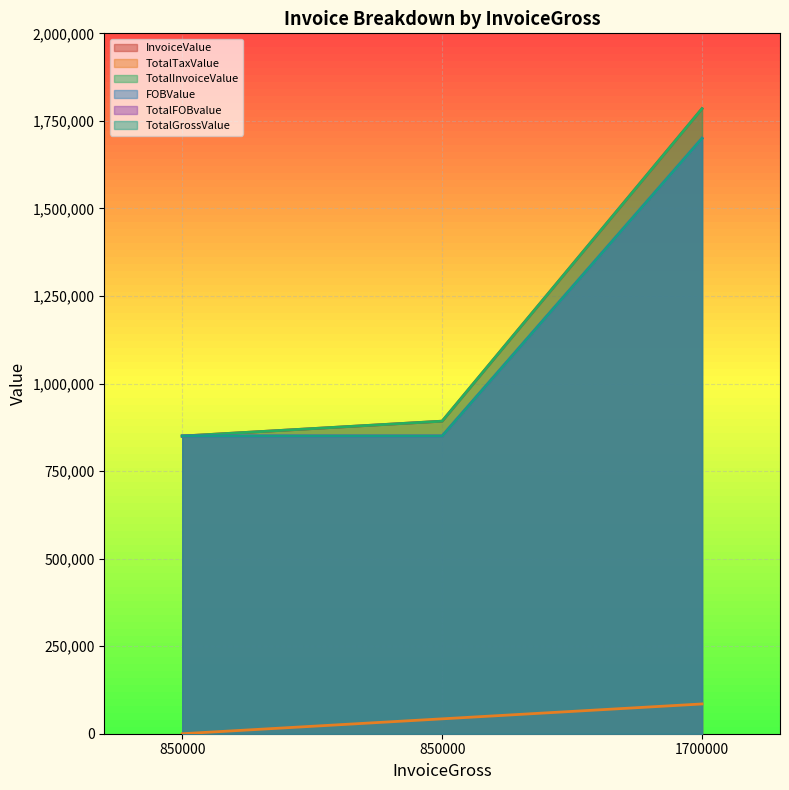

What is the minimum value for TotalInvoiceValue?

850000